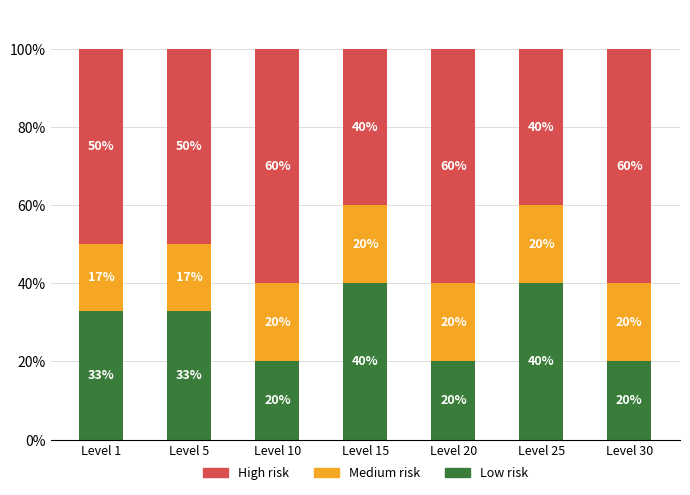

What is the total value across all series at Level 20?

100